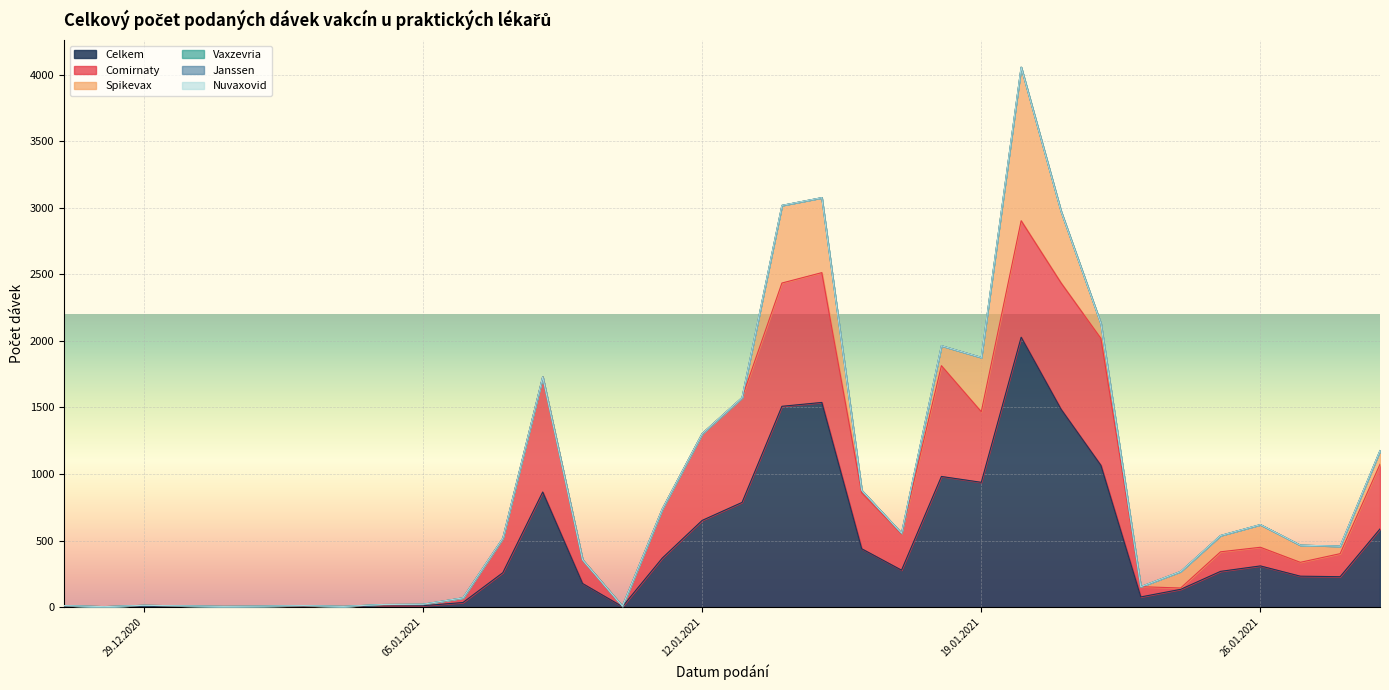

Does the chart display data point markers on the line(s)?

No